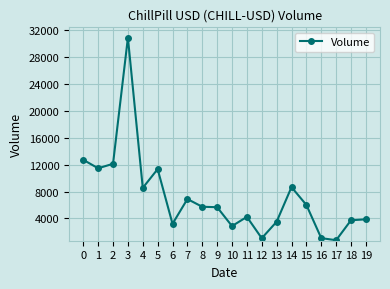

Between 3 and 18, which is larger?

3